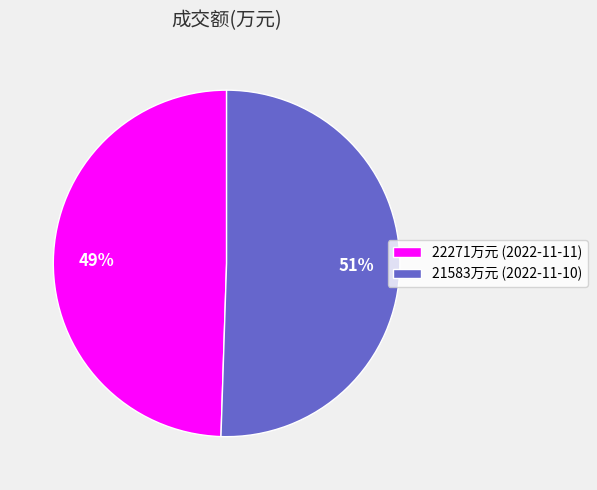

What is the smallest slice in the pie chart?

22271万元 (2022-11-11)